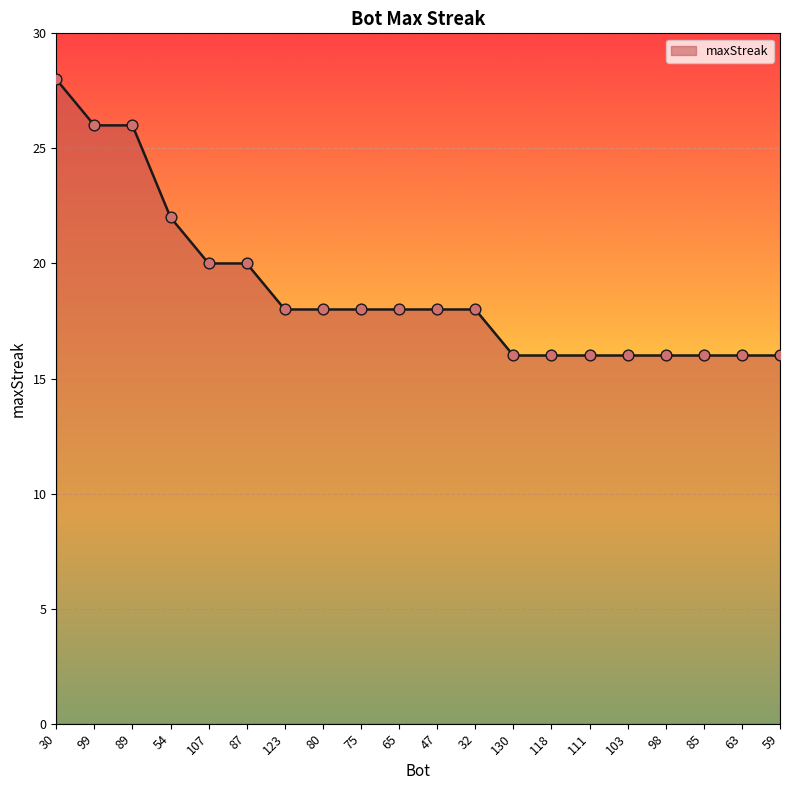

Approximately how many times larger is the value at 59 compared to 98?

1.0